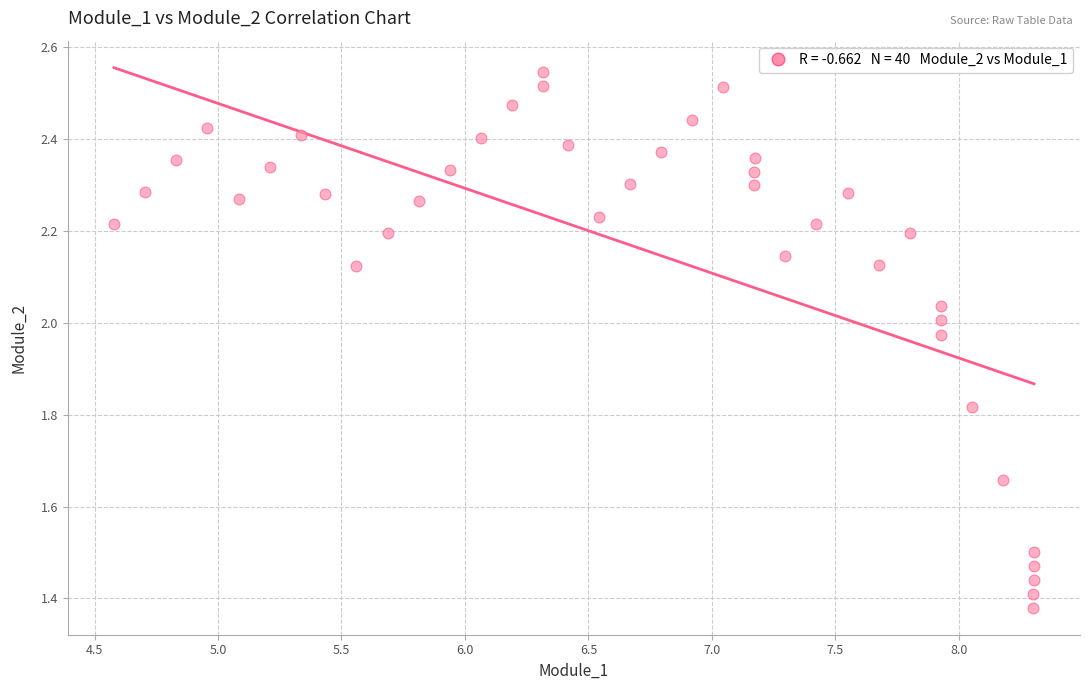

What is the range of Y values (max minus min)?

1.2